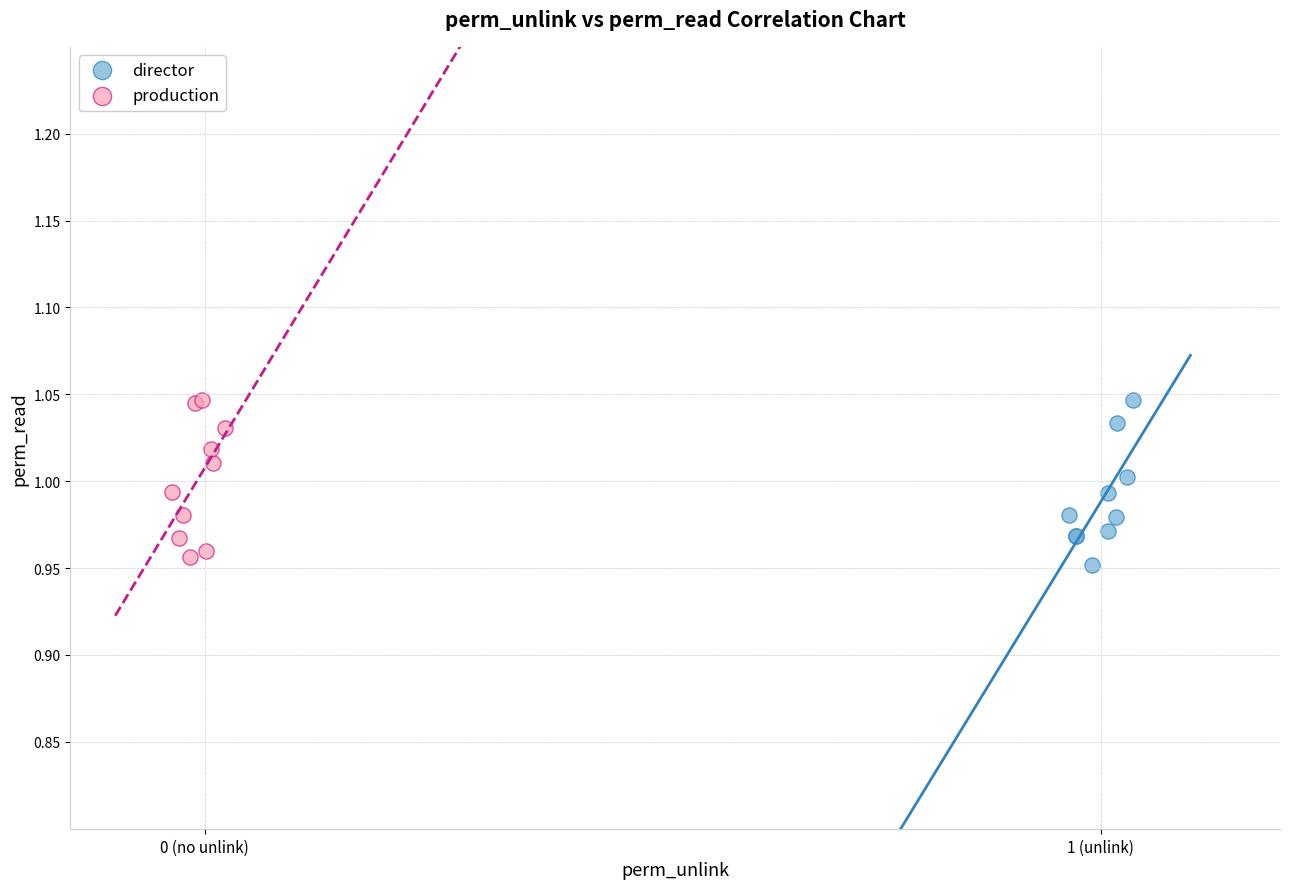

Which series has the largest Y range (max minus min)?

director